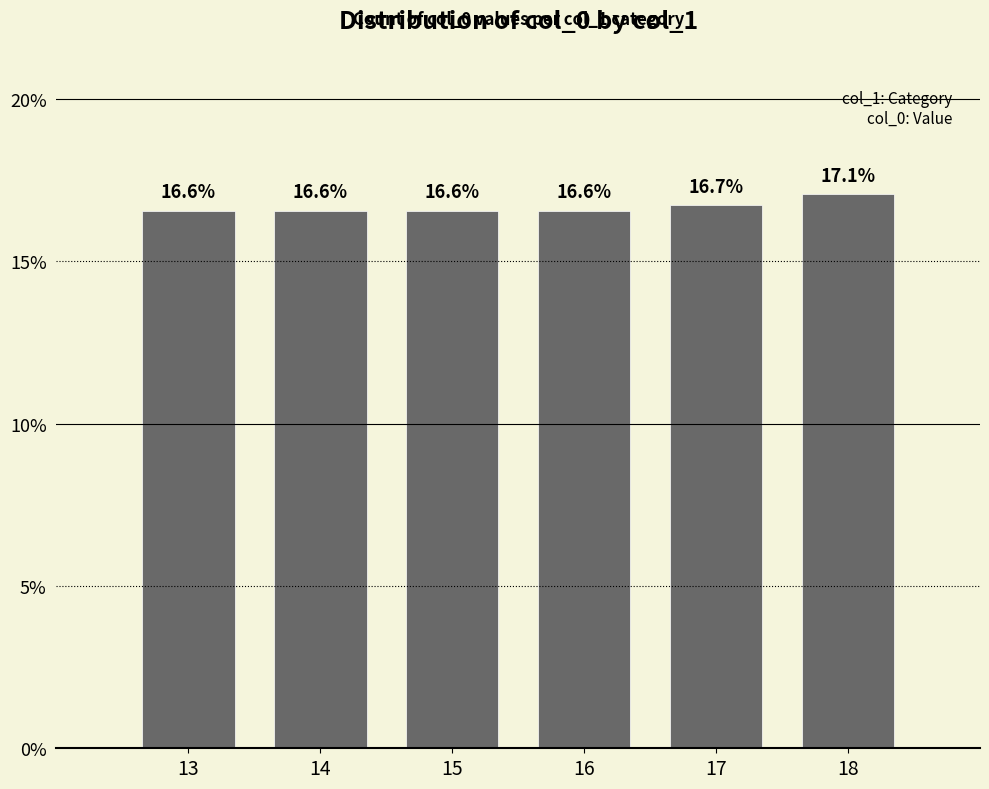

True or false: the data shows 10.5 at 17.

False